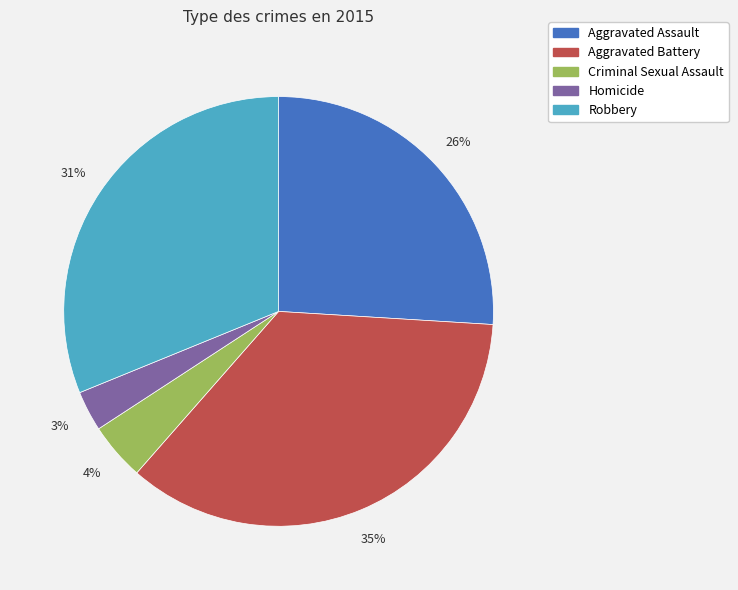

Which slice is the smallest?

Homicide